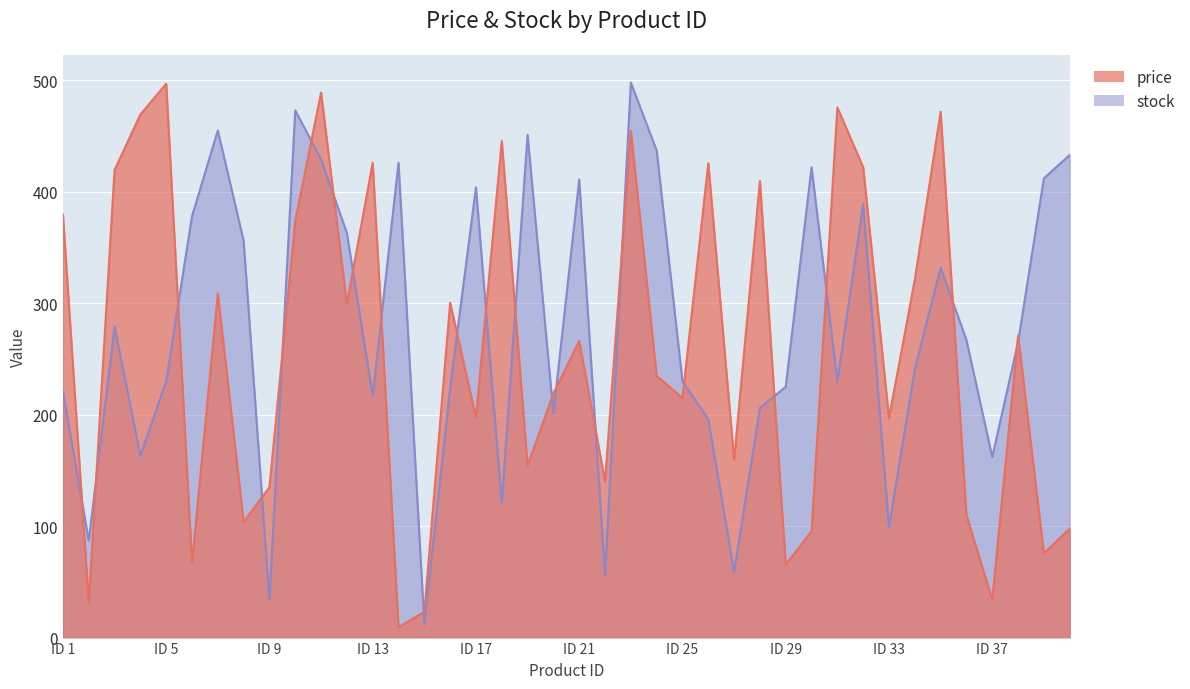

Is it true that price equals 109.9 at 36?

True